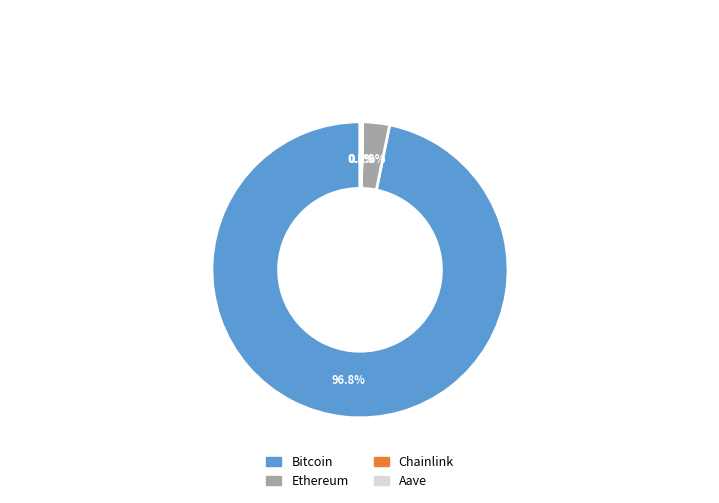

To the nearest percent, what is the difference between the largest and smallest slice percentages?

97%